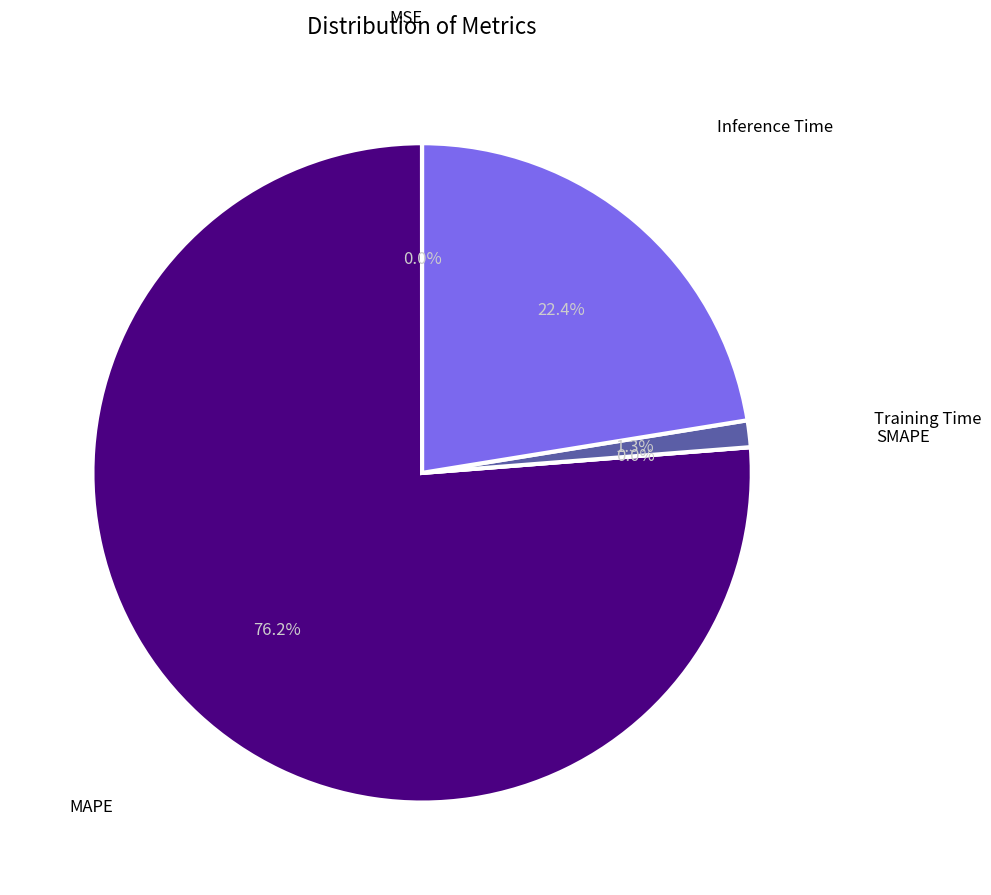

Which category has the smallest portion of the pie?

SMAPE